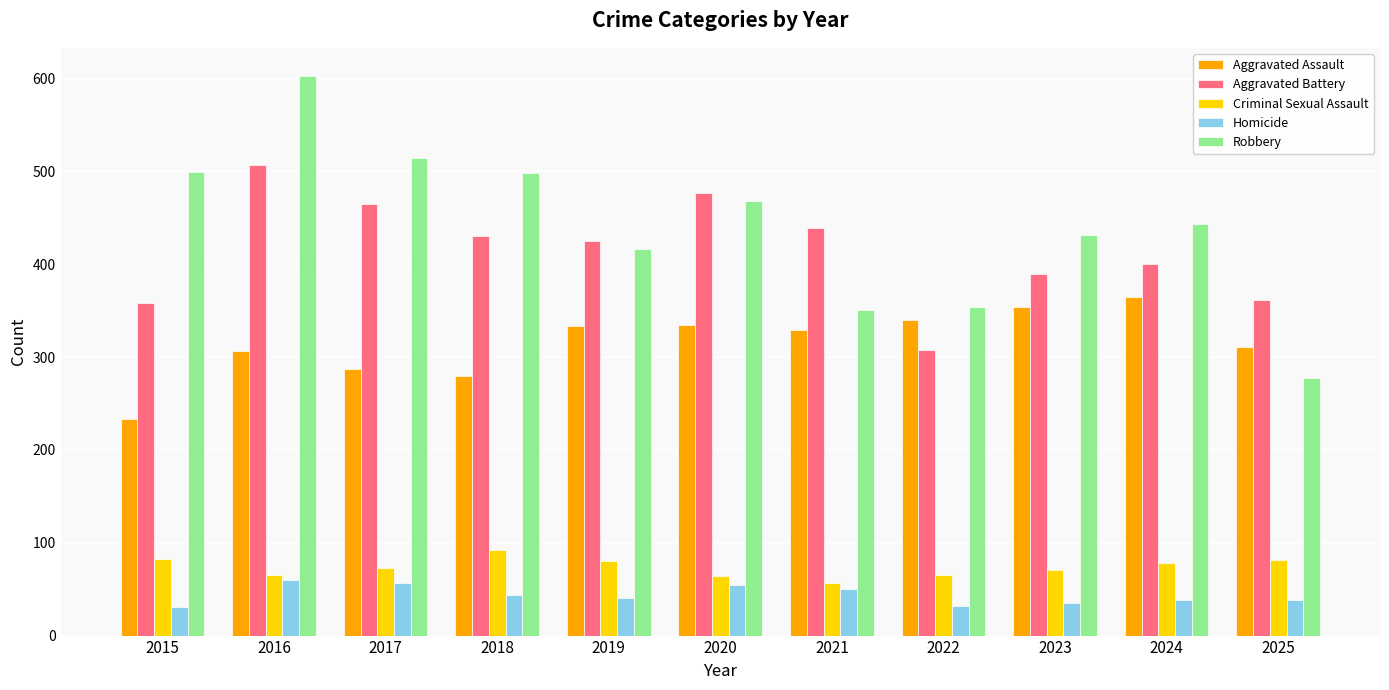

What is the value of the Robbery bar at the 7th from the left?

351